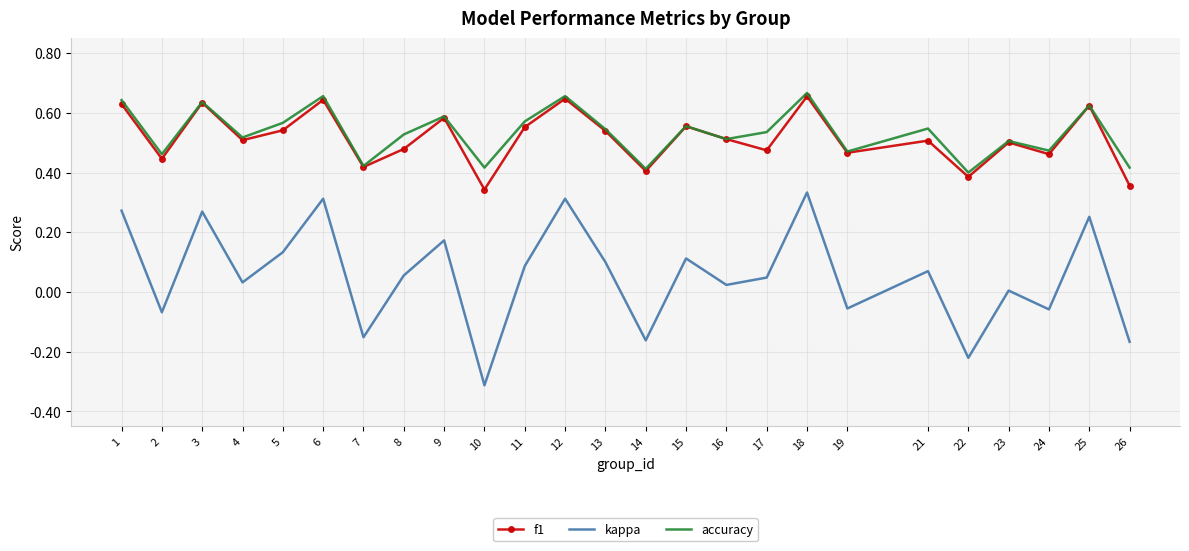

Which series changed the most between 13 and 26?

kappa